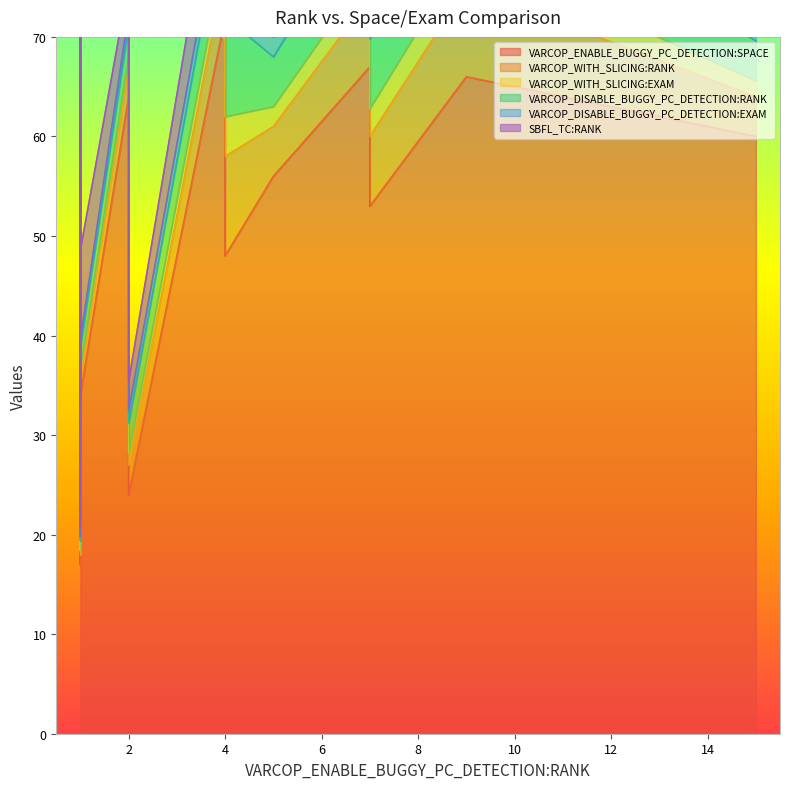

What are all the series names shown in the legend?

VARCOP_ENABLE_BUGGY_PC_DETECTION:SPACE, VARCOP_WITH_SLICING:RANK, VARCOP_WITH_SLICING:EXAM, VARCOP_DISABLE_BUGGY_PC_DETECTION:RANK, VARCOP_DISABLE_BUGGY_PC_DETECTION:EXAM, SBFL_TC:RANK